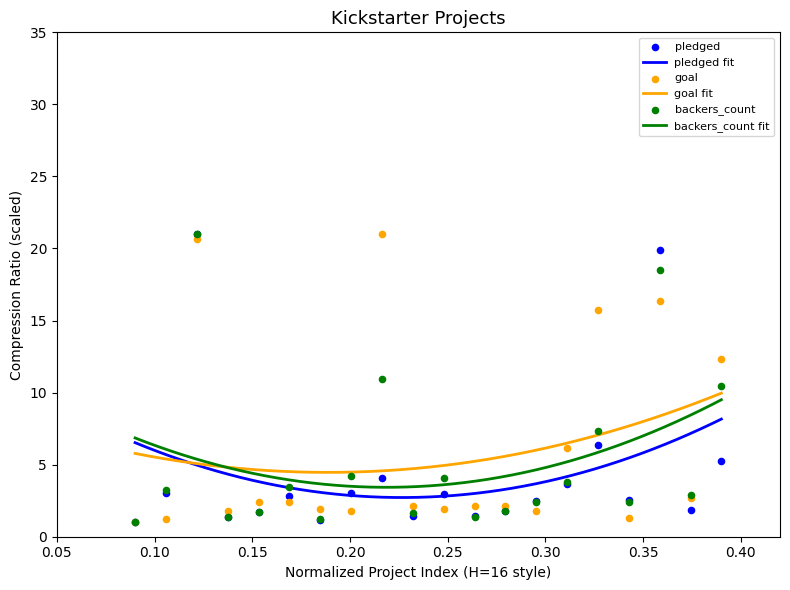

Is the value of goal at 15 greater than the value of backers_count at 10?

Yes